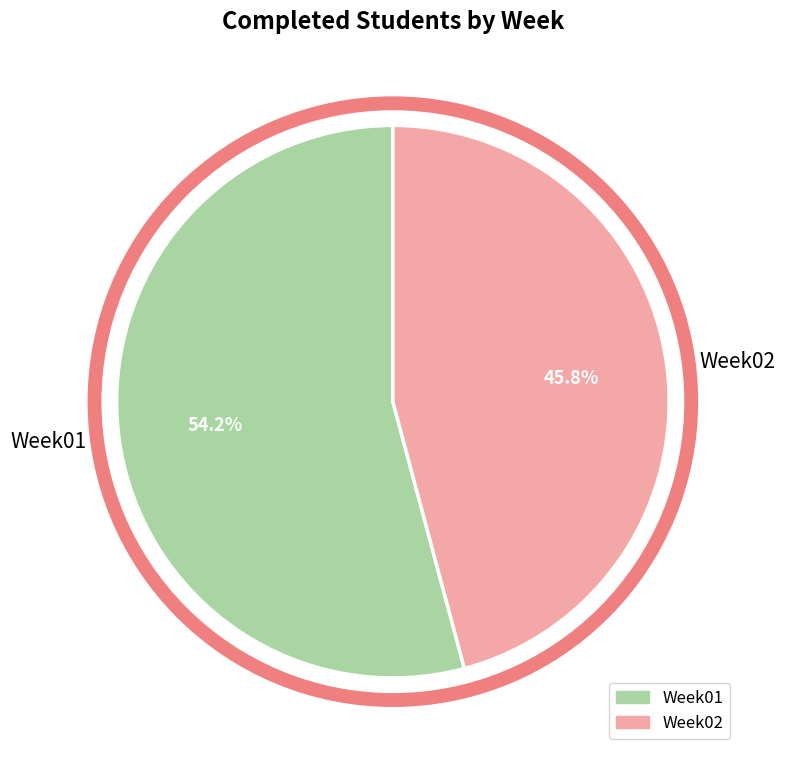

What percentage is the Week02 slice, to the nearest percent?

46%